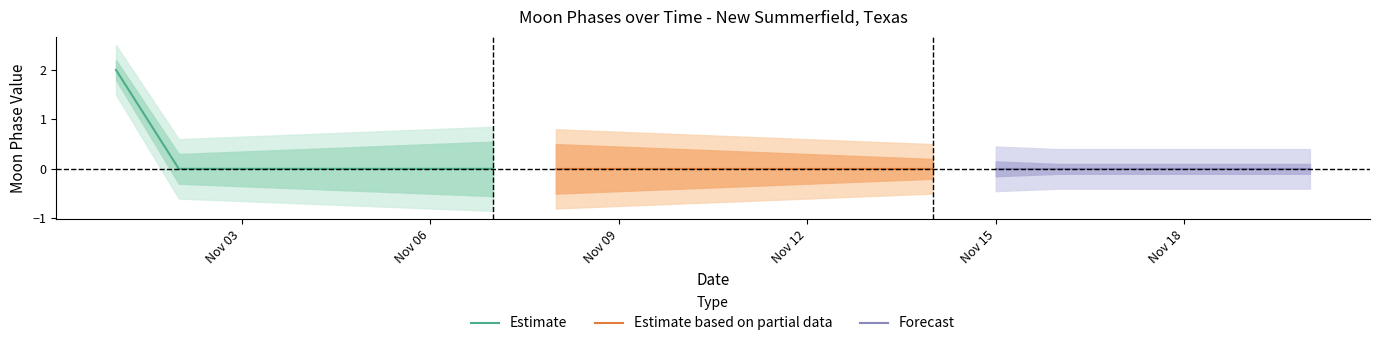

Rank the categories by Moon Phases upper1 value from highest to lowest.

0, 6, 5, 7, 4, 8, 3, 9, 2, 10, 1, 11, 12, 13, 14, 15, 16, 17, 18, 19